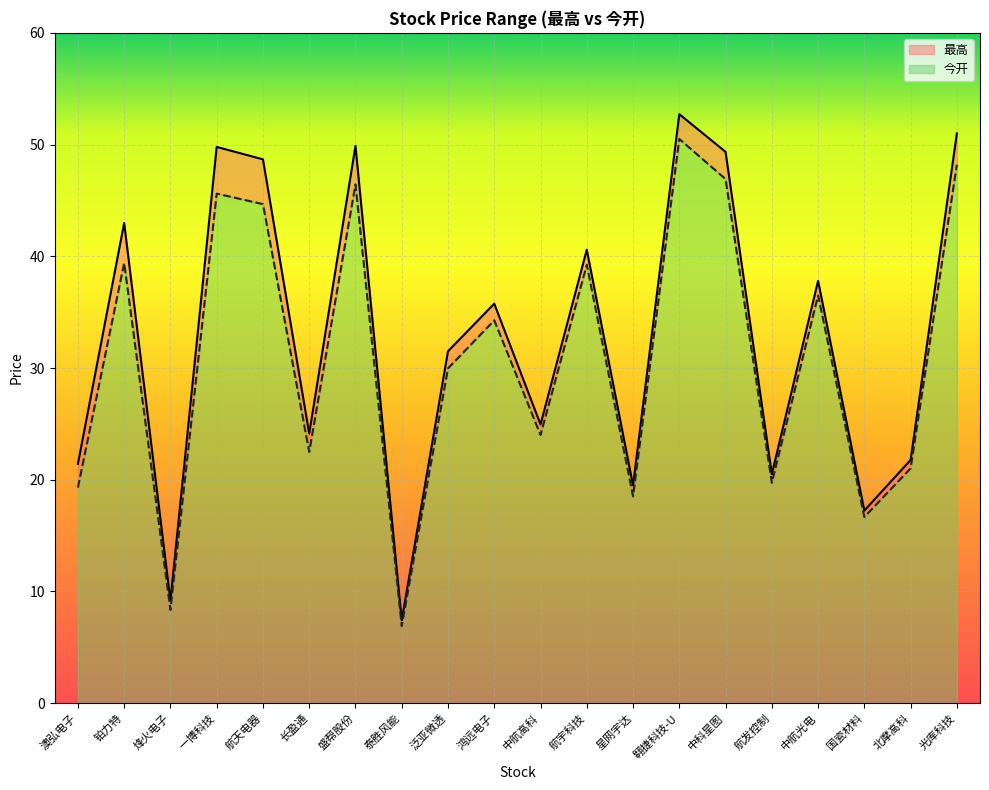

What are all the series names shown in the legend?

最高, 今开